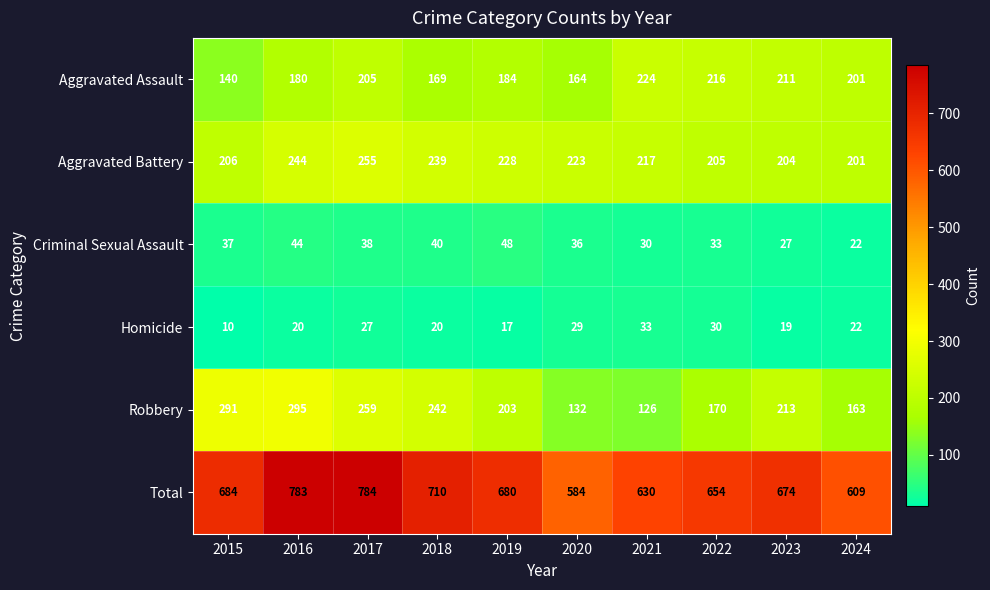

Count the number of data series in this chart.

6